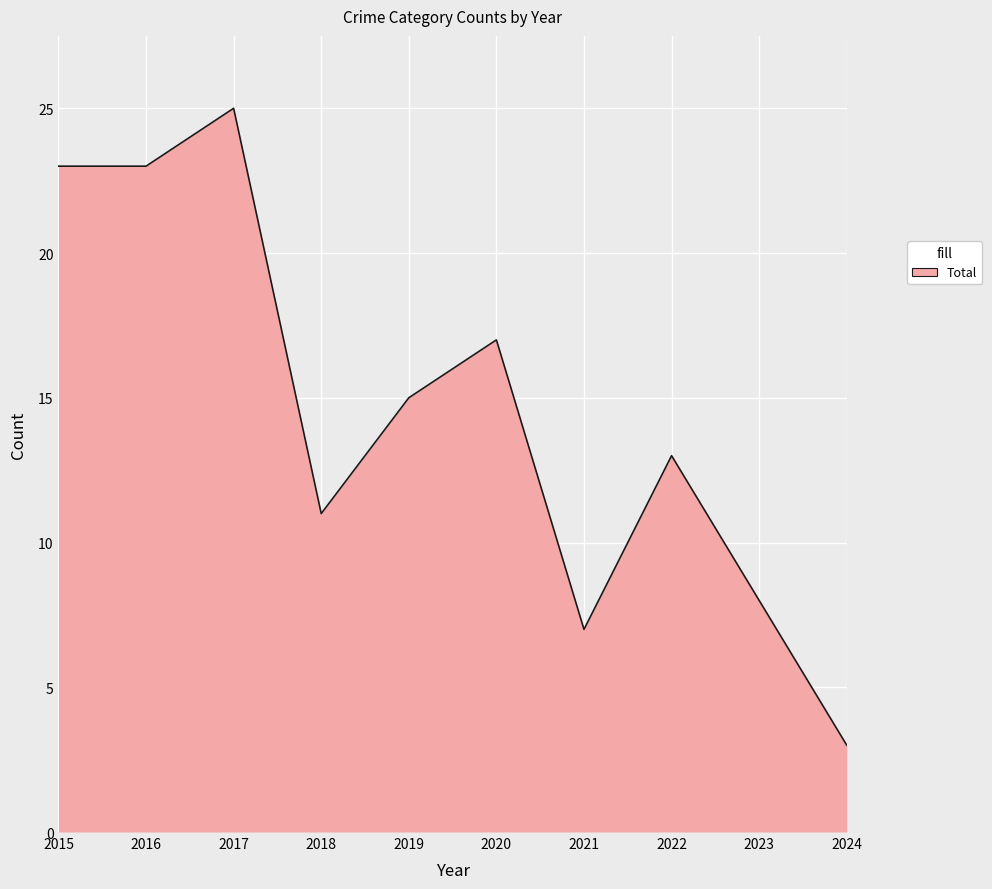

Which label corresponds to the smallest value in the chart?

2024